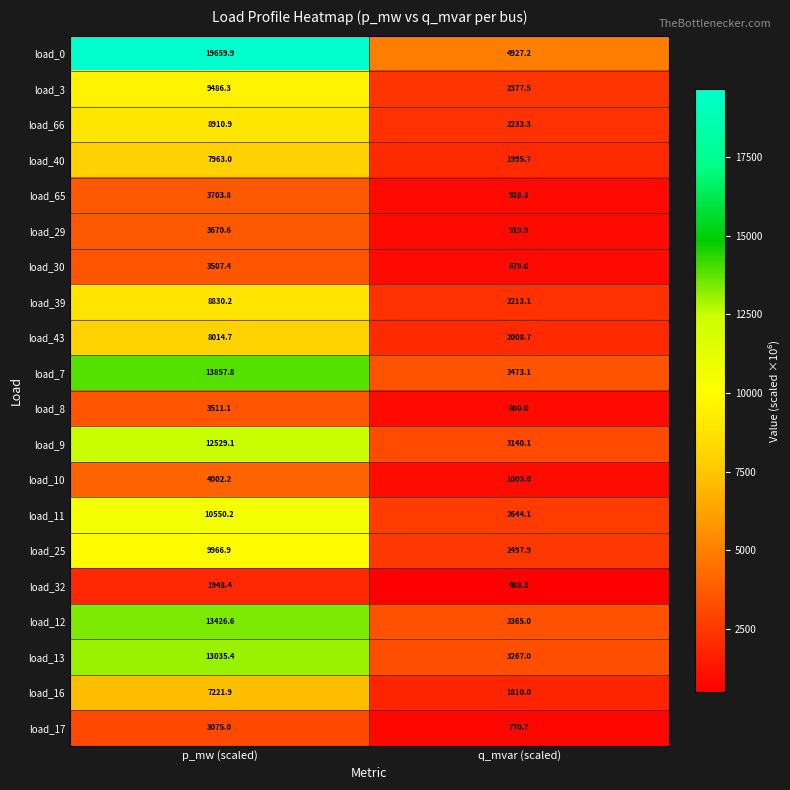

Is it true that load_30 equals 879.0 at q_mvar (scaled)?

True